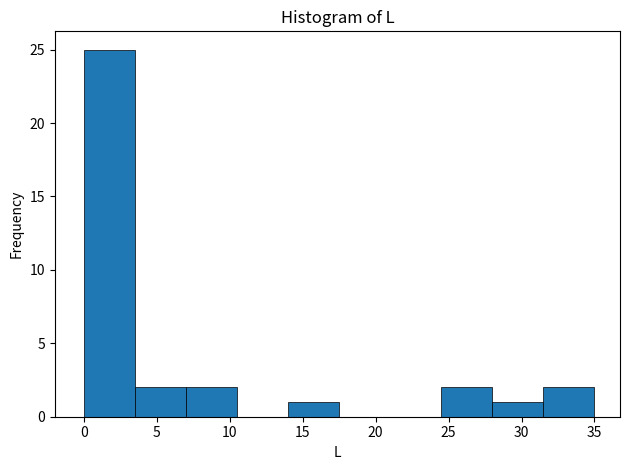

What is the height of the bar covering 24.5 to 28.0 on the x-axis? The values are not printed on the chart, so give them approximately, as read against the axis.

2